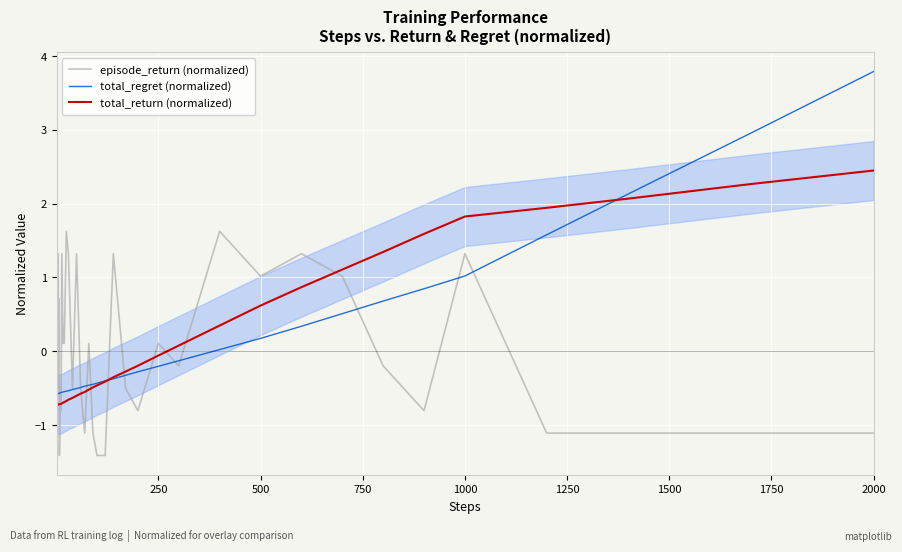

Which category has the highest value in the total_return (normalized) series?

2000